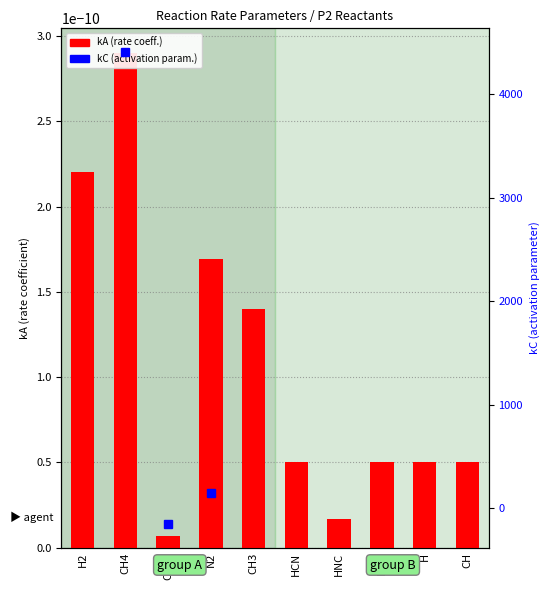

Does the chart contain any negative values?

Yes